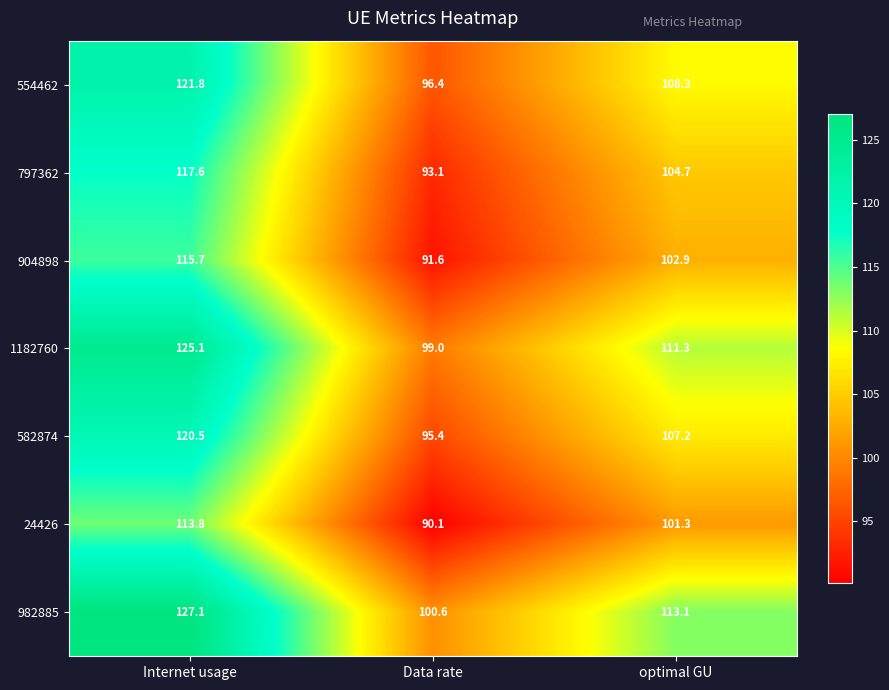

At which category is the sum across all series the highest?

Internet usage